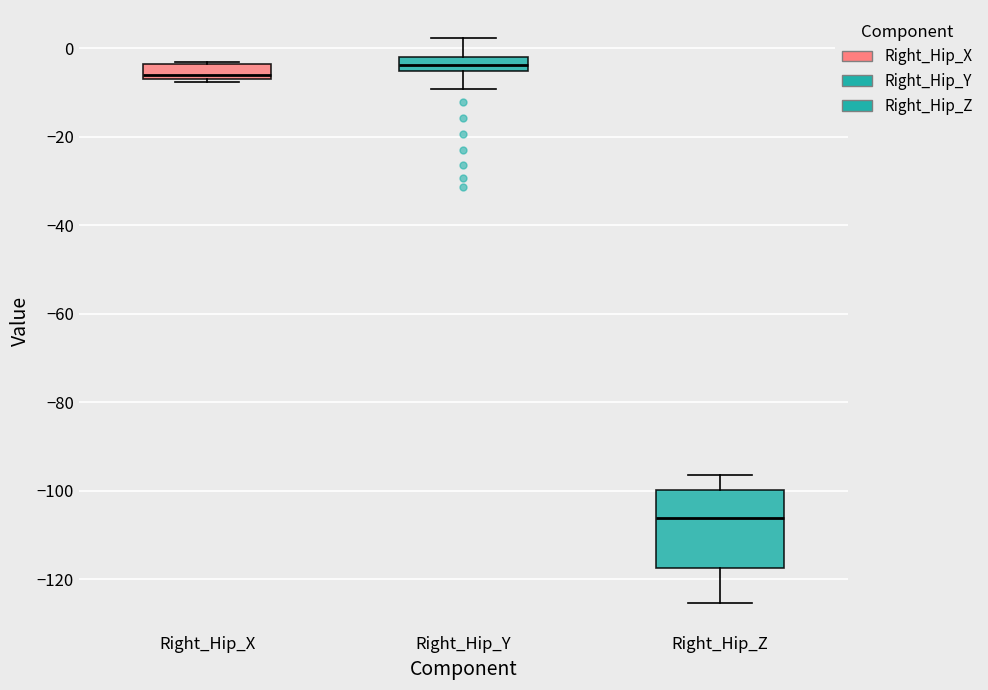

Reading left to right, read every box against the y-axis: the position of its median line, the range the box covers, and the ends of its whiskers. The values are not printed on the chart, so give them approximately, as read against the axis.

Right_Hip_X: median -6 (just above the box's lower edge), box -6 to -4, whiskers -8 to -4 (just above the box's upper edge)
Right_Hip_Y: median -4, box -6 to -2, whiskers -10 to 2
Right_Hip_Z: median -106, box -118 to -100, whiskers -126 to -96